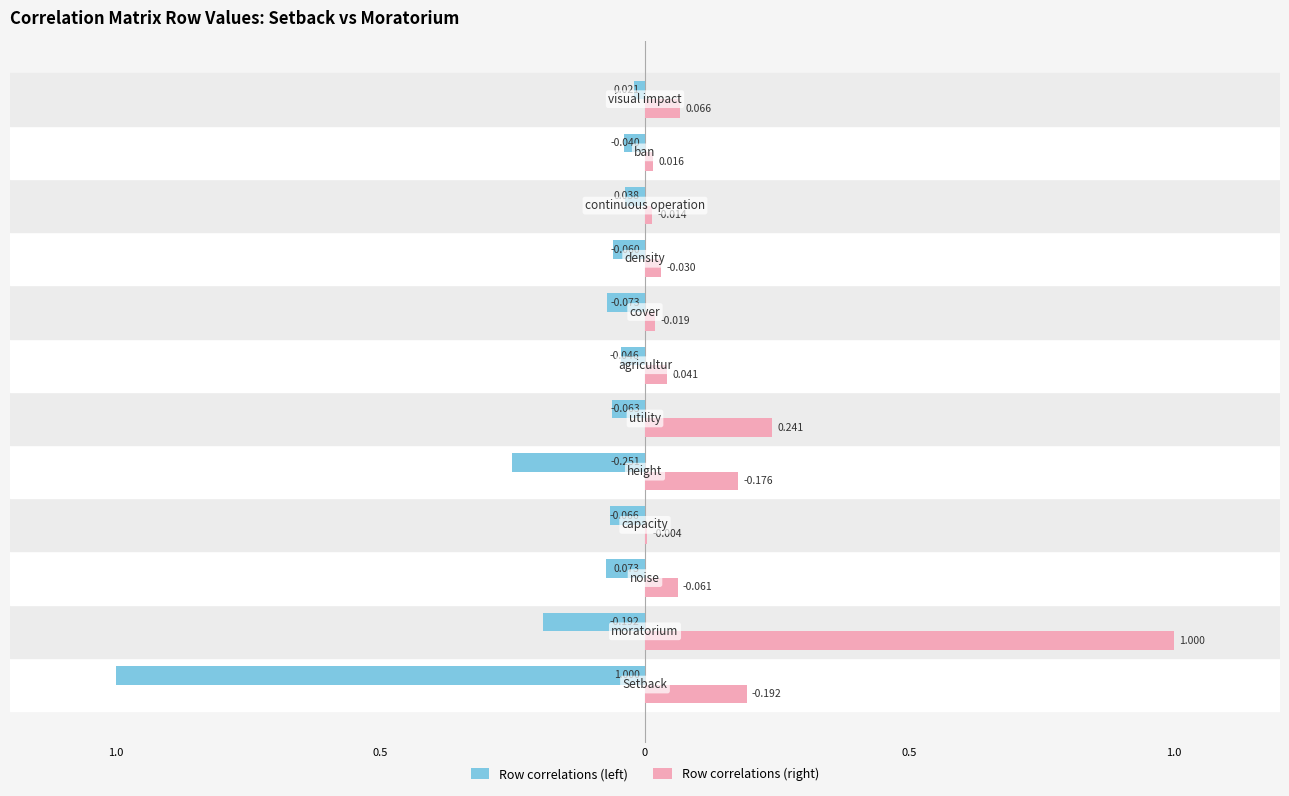

What are all the series names shown in the legend?

Row correlations (left), Row correlations (right)